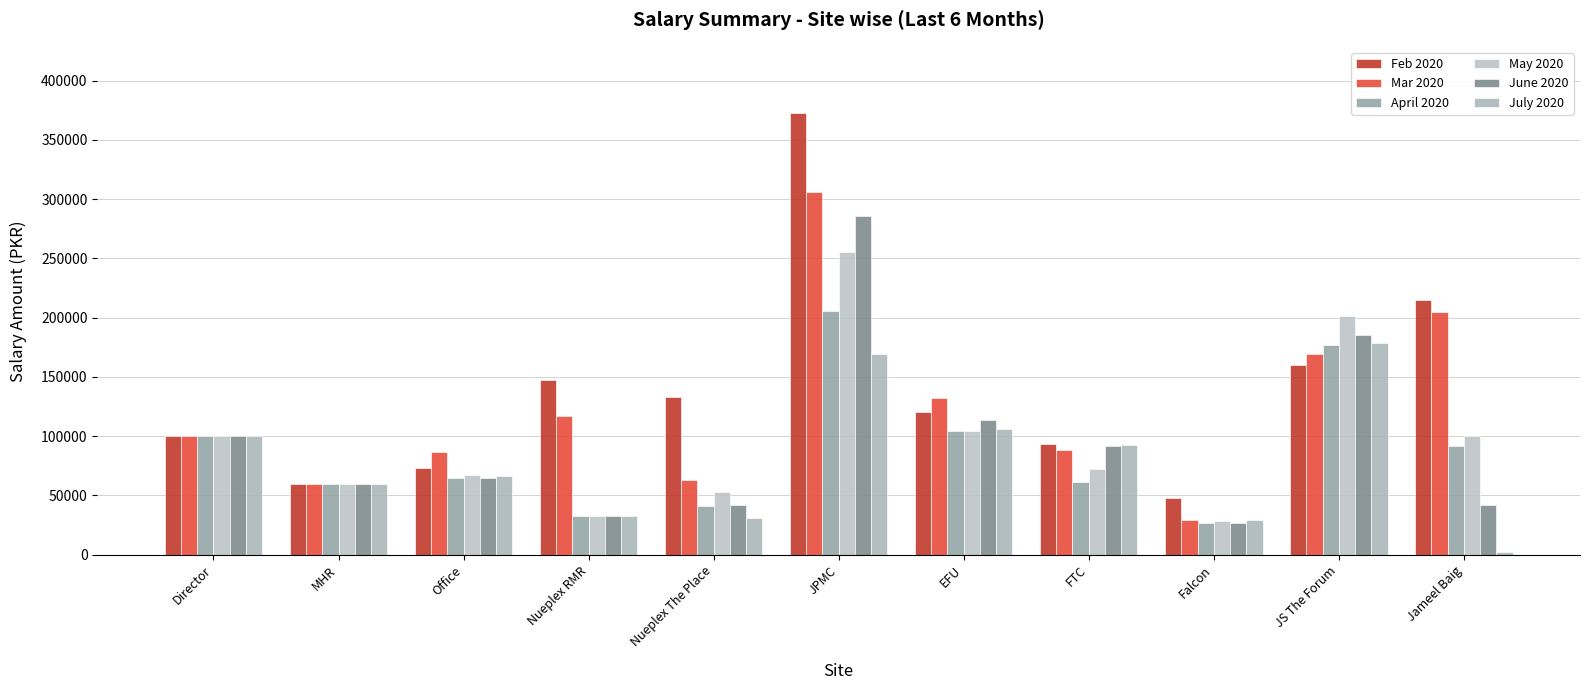

Is it true that July 2020 equals 100000 at Director?

True